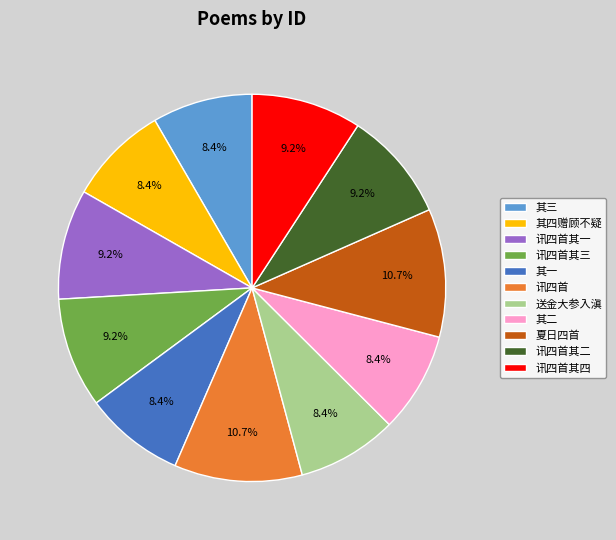

What percentage do 讯四首其一 and 其四赠顾不疑 together represent?

17.6%